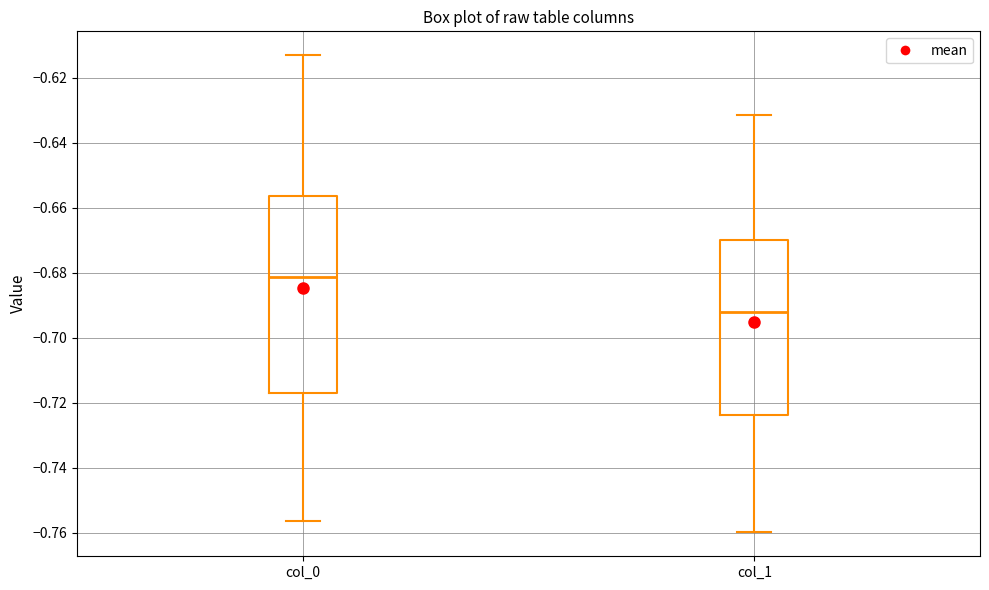

Where does the upper whisker of the box for col_1 end on the y-axis? The values are not printed on the chart, so give them approximately, as read against the axis.

-0.632